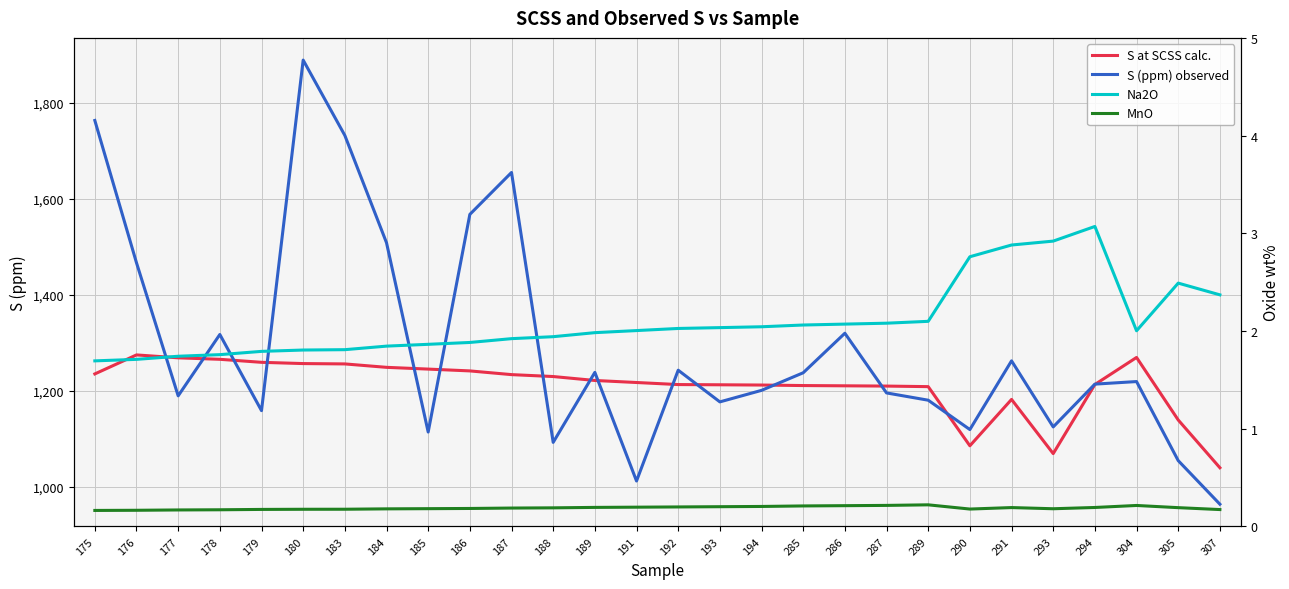

Does the chart have visible grid lines?

Yes